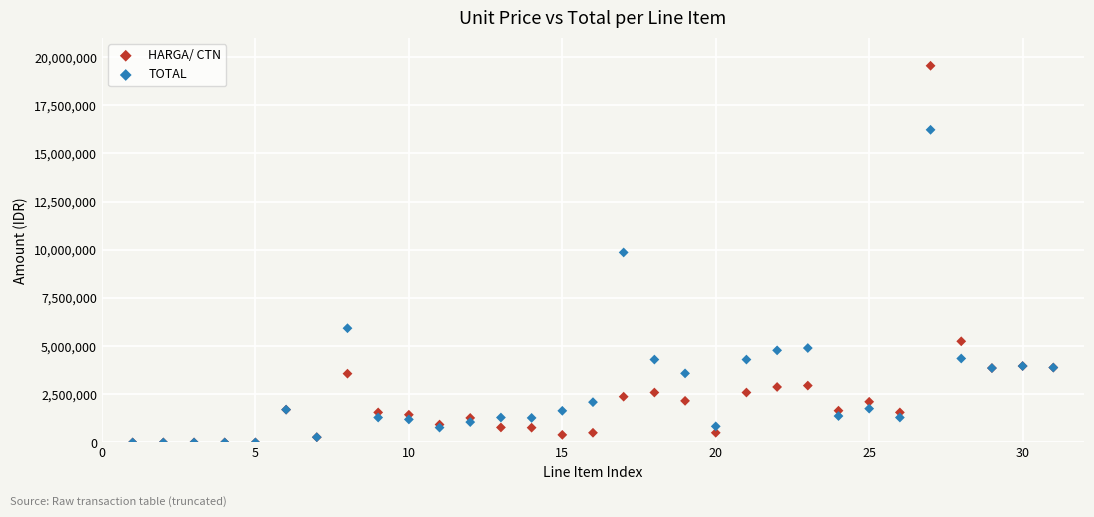

In the TOTAL series, what Y value is closest to 8112420?

9860400